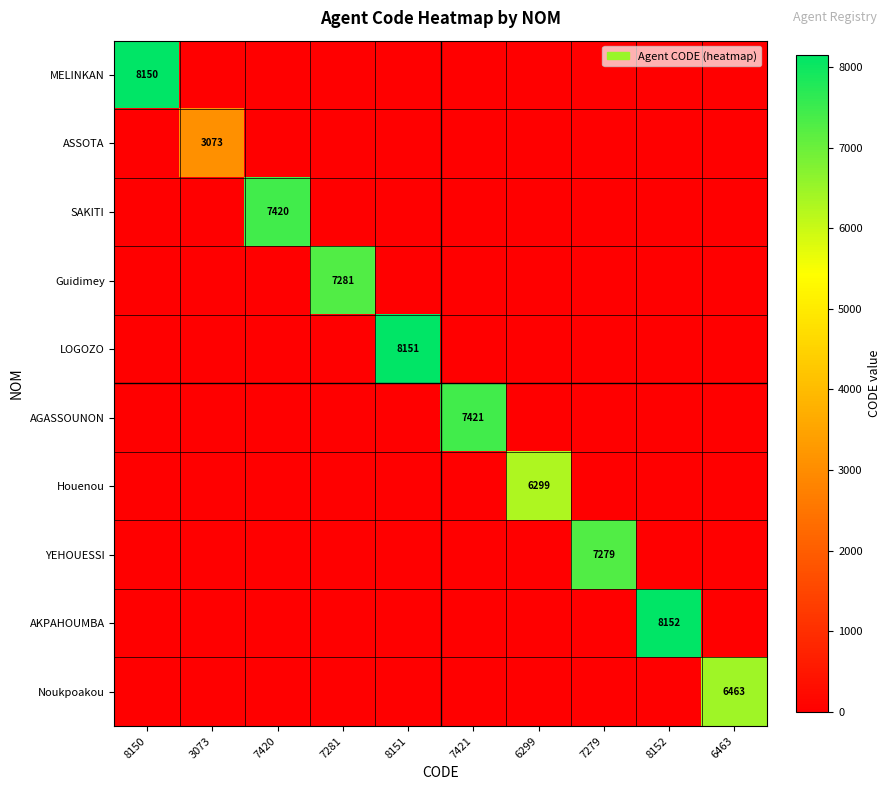

The Noukpoakou series shows -4397 at 8152. True or false?

False